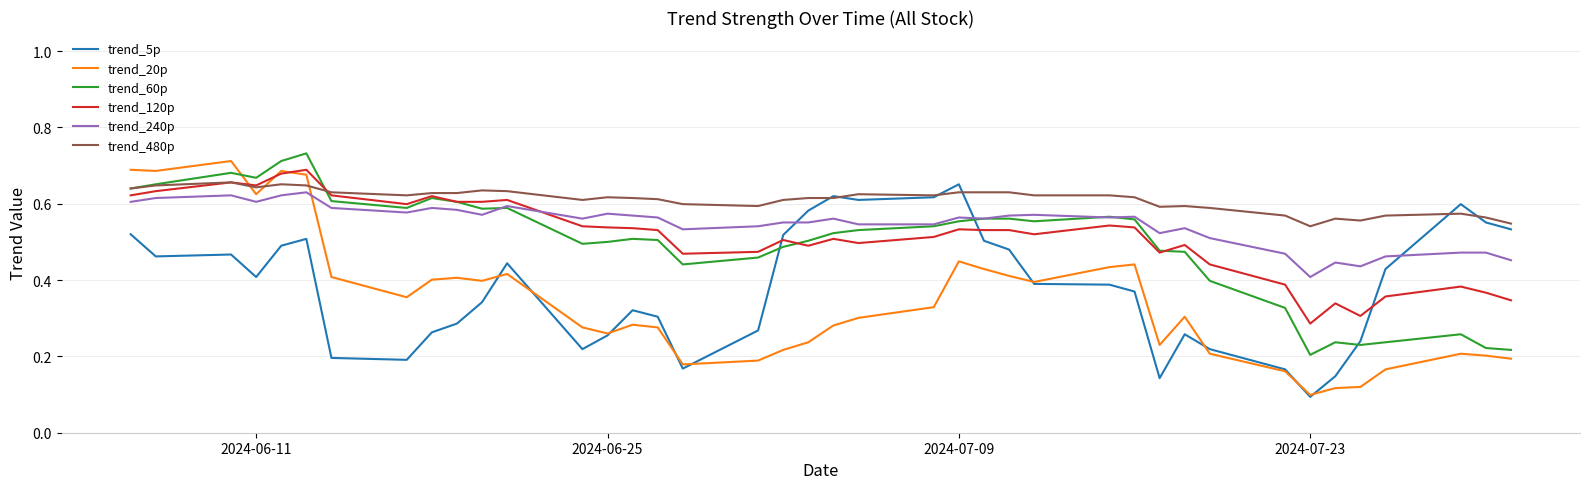

True or false: trend_240p and trend_120p intersect in this chart.

True